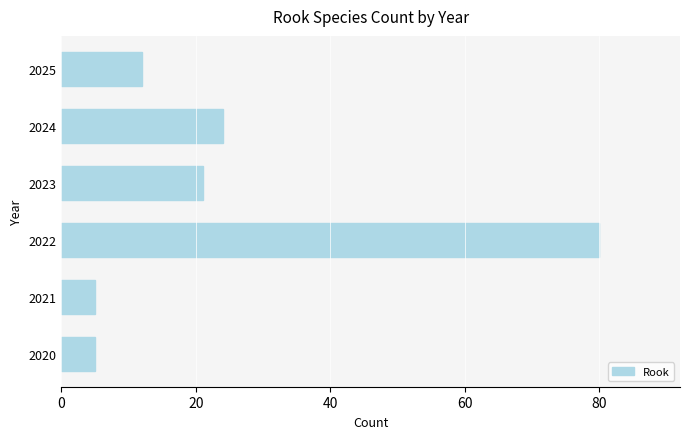

What is the maximum value shown in the chart?

80